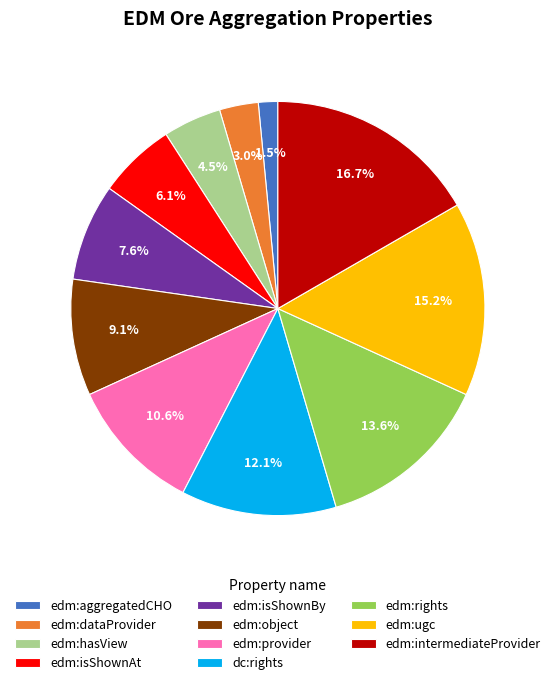

What portion of the pie excludes edm:isShownBy?

92.4%